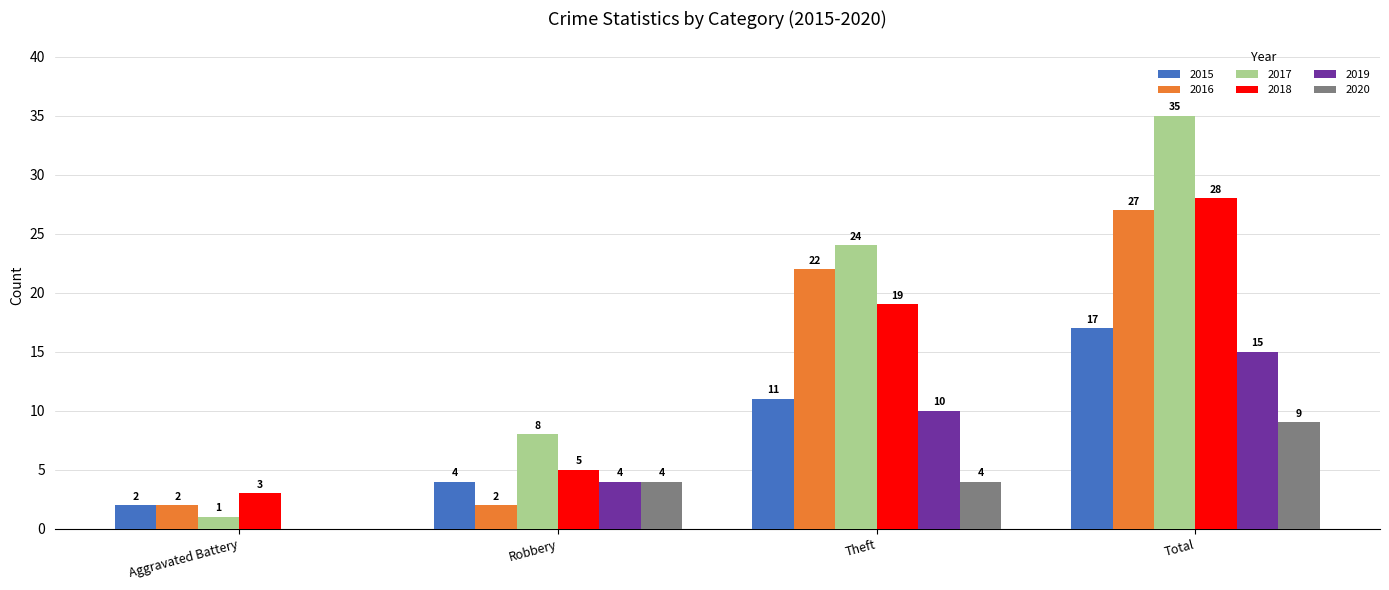

The value of 2015 at Total is 17. True or false?

True